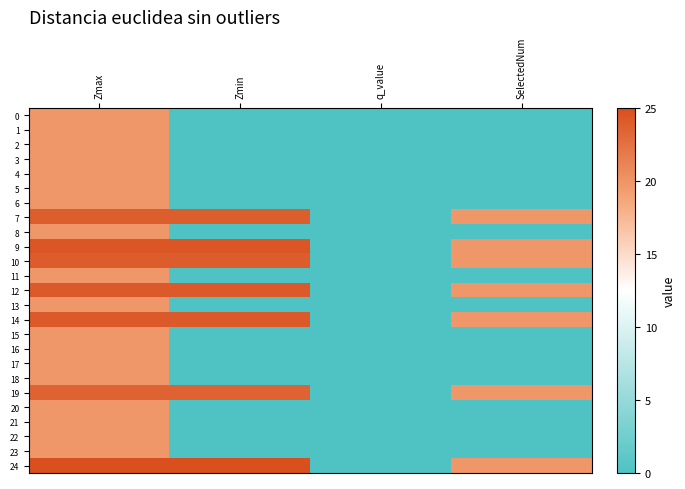

At Zmax, list the series in order from smallest to largest.

0, 1, 2, 3, 4, 5, 6, 8, 11, 13, 15, 16, 17, 18, 20, 21, 22, 23, 19, 7, 10, 14, 12, 9, 24